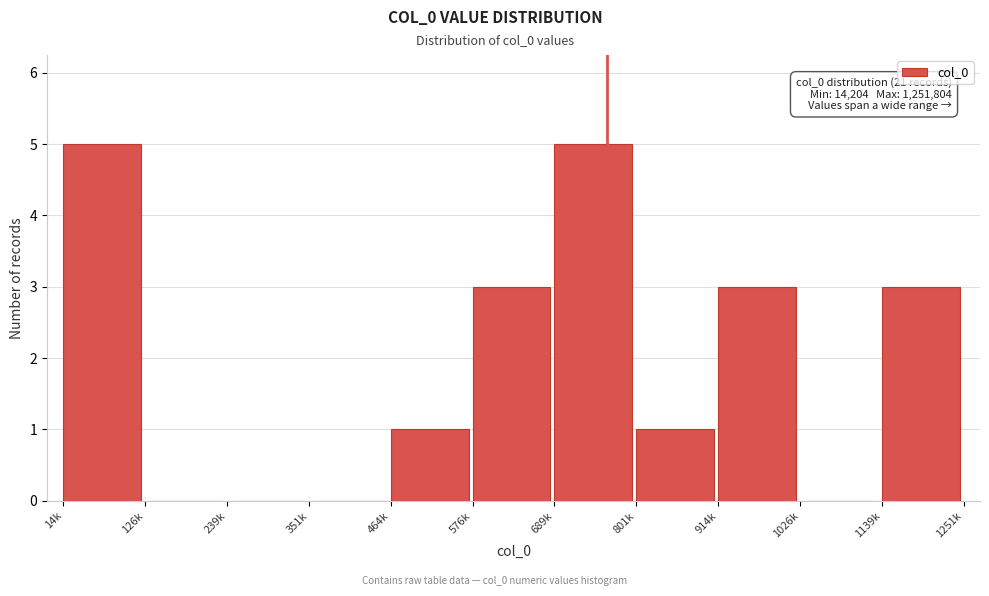

Reading left to right, list all the values displayed in this chart.

14k=5	126k=0	239k=0	351k=0	464k=1	576k=3	689k=5	801k=1	914k=3	1026k=0	1139k=3